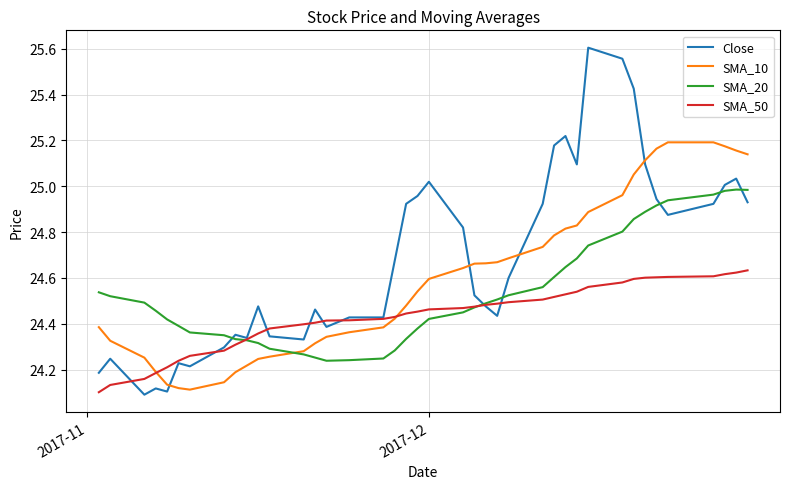

Which series has the widest spread of values?

Close